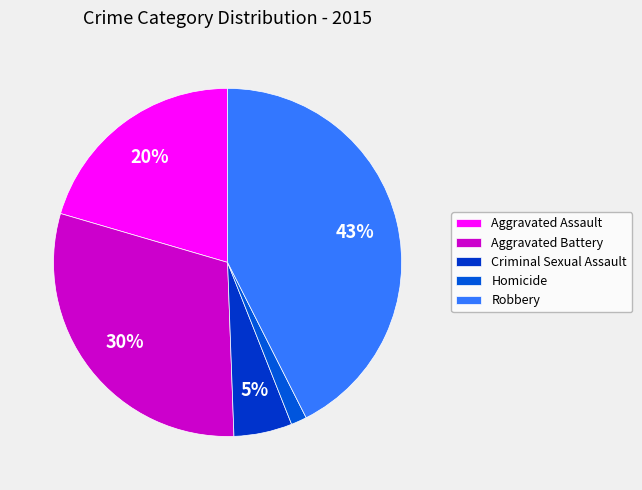

What percentage is the Aggravated Battery slice, to the nearest percent?

30%